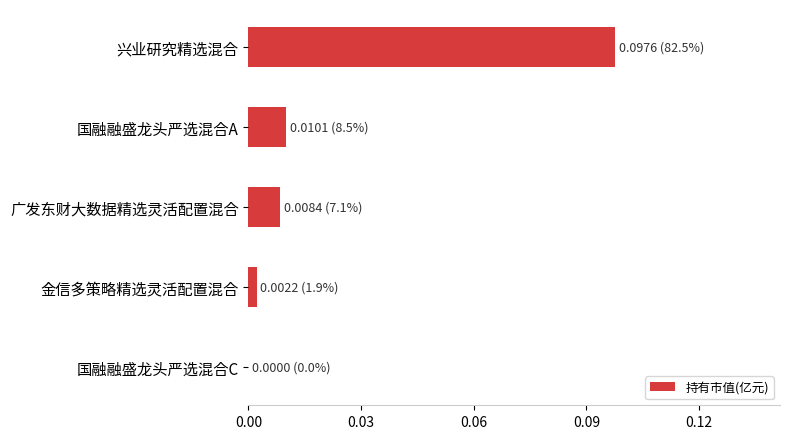

Which has a higher value, 广发东财大数据精选灵活配置混合 or 金信多策略精选灵活配置混合?

广发东财大数据精选灵活配置混合